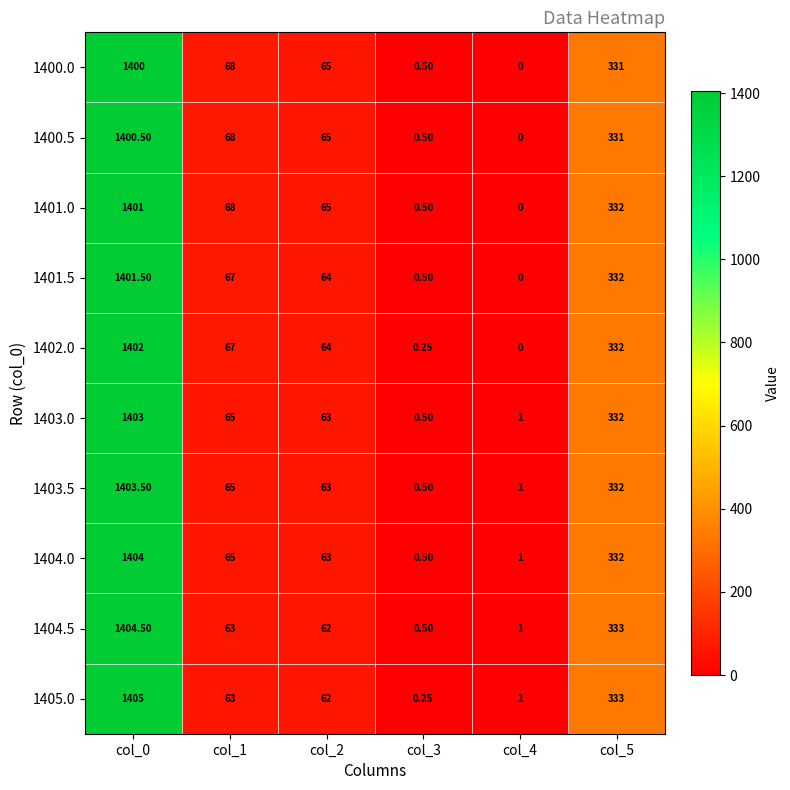

Is the value of 1404.0 at col_4 greater than the value of 1401.0 at col_0?

No